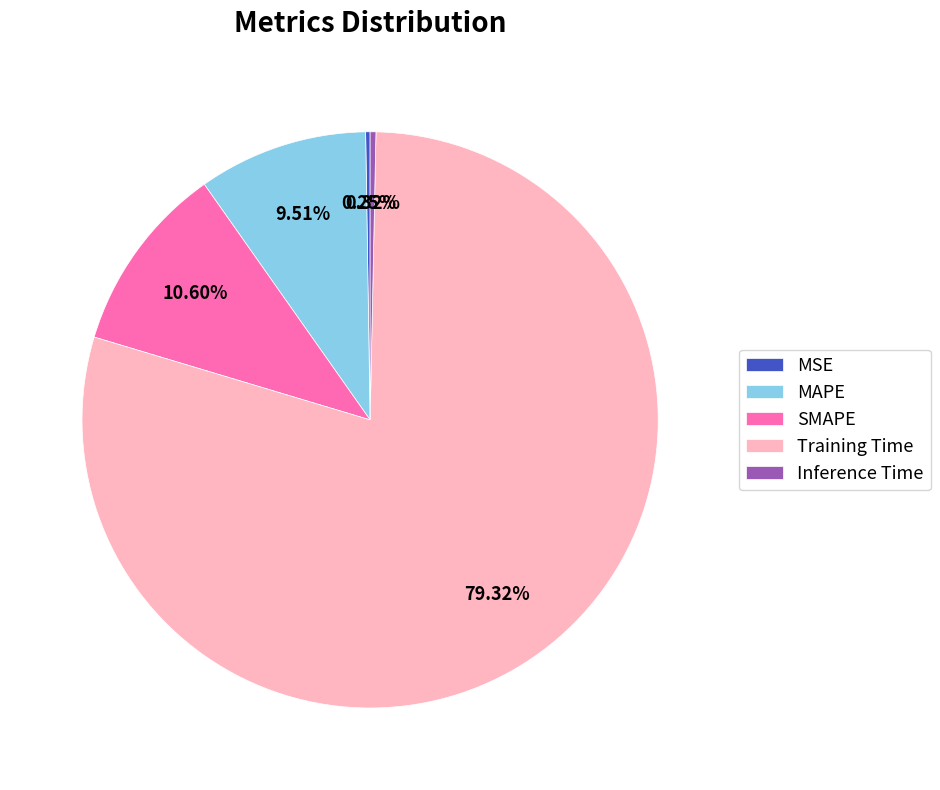

The MAPE slice represents 10% of the pie. True or false?

True